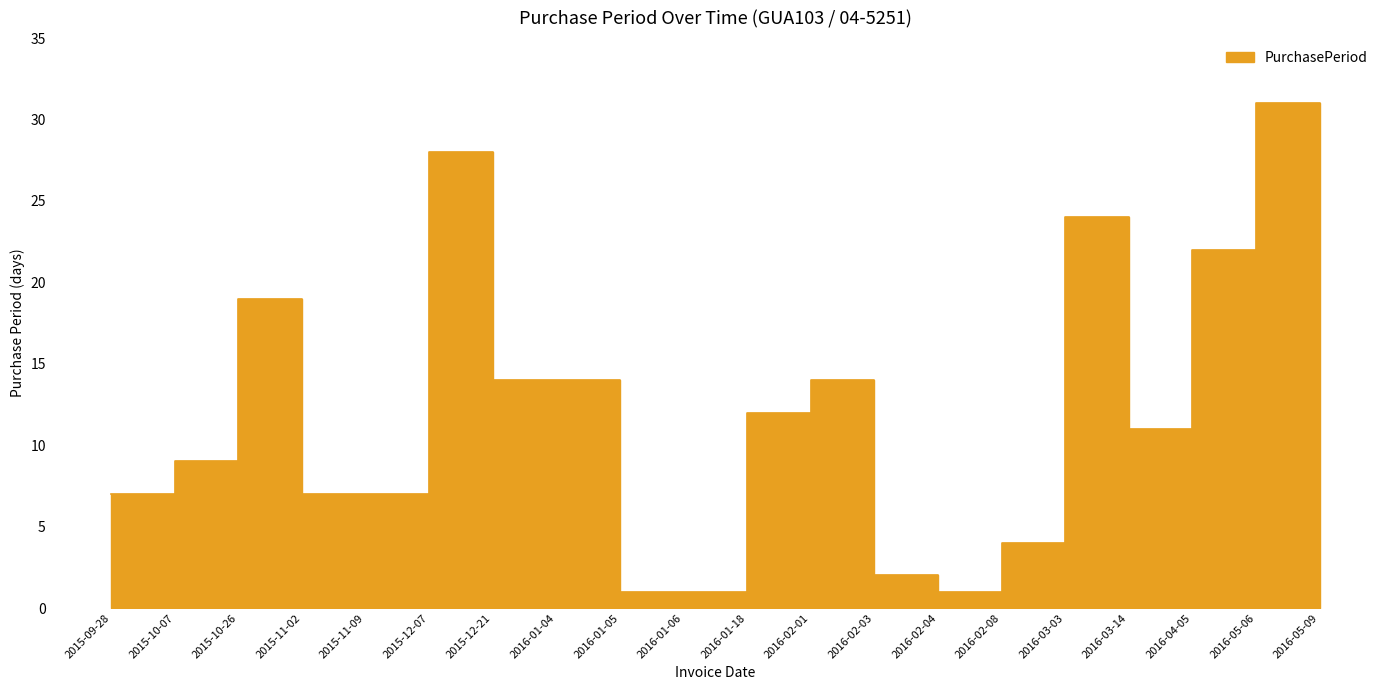

List the labels in order of value, smallest first.

2016-01-05, 2016-01-06, 2016-02-04, 2016-02-03, 2016-05-09, 2016-02-08, 2015-09-28, 2015-11-02, 2015-11-09, 2015-10-07, 2016-03-14, 2016-01-18, 2015-12-21, 2016-01-04, 2016-02-01, 2015-10-26, 2016-04-05, 2016-03-03, 2015-12-07, 2016-05-06